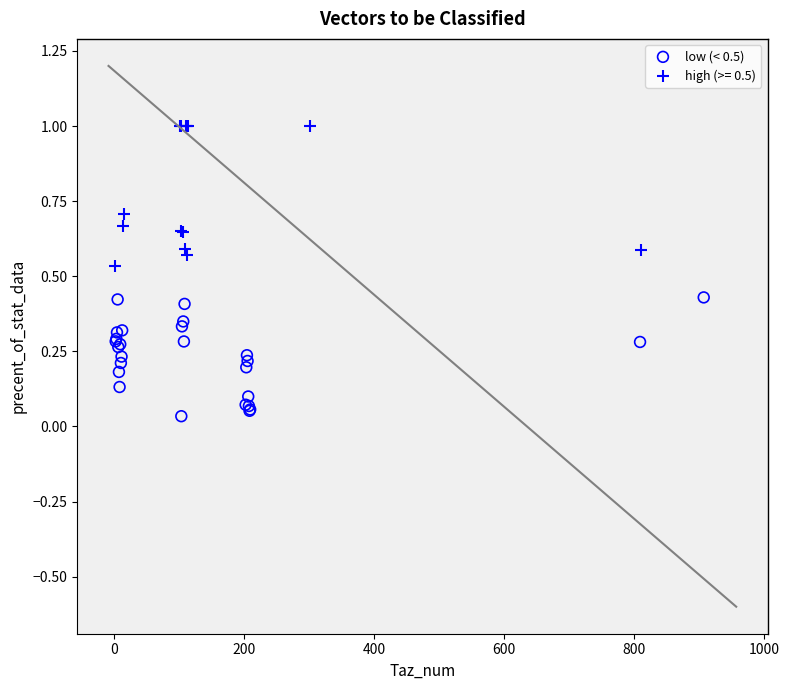

Which series reaches the maximum Y coordinate?

high (>= 0.5)